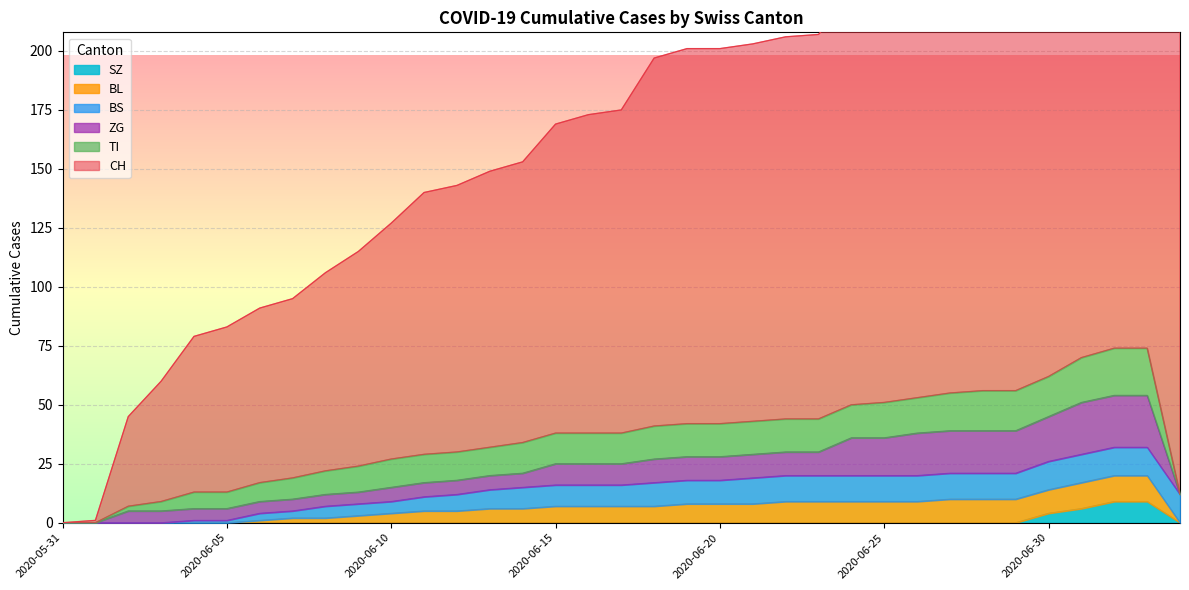

Which label corresponds to the smallest value in the chart?

2020-05-31